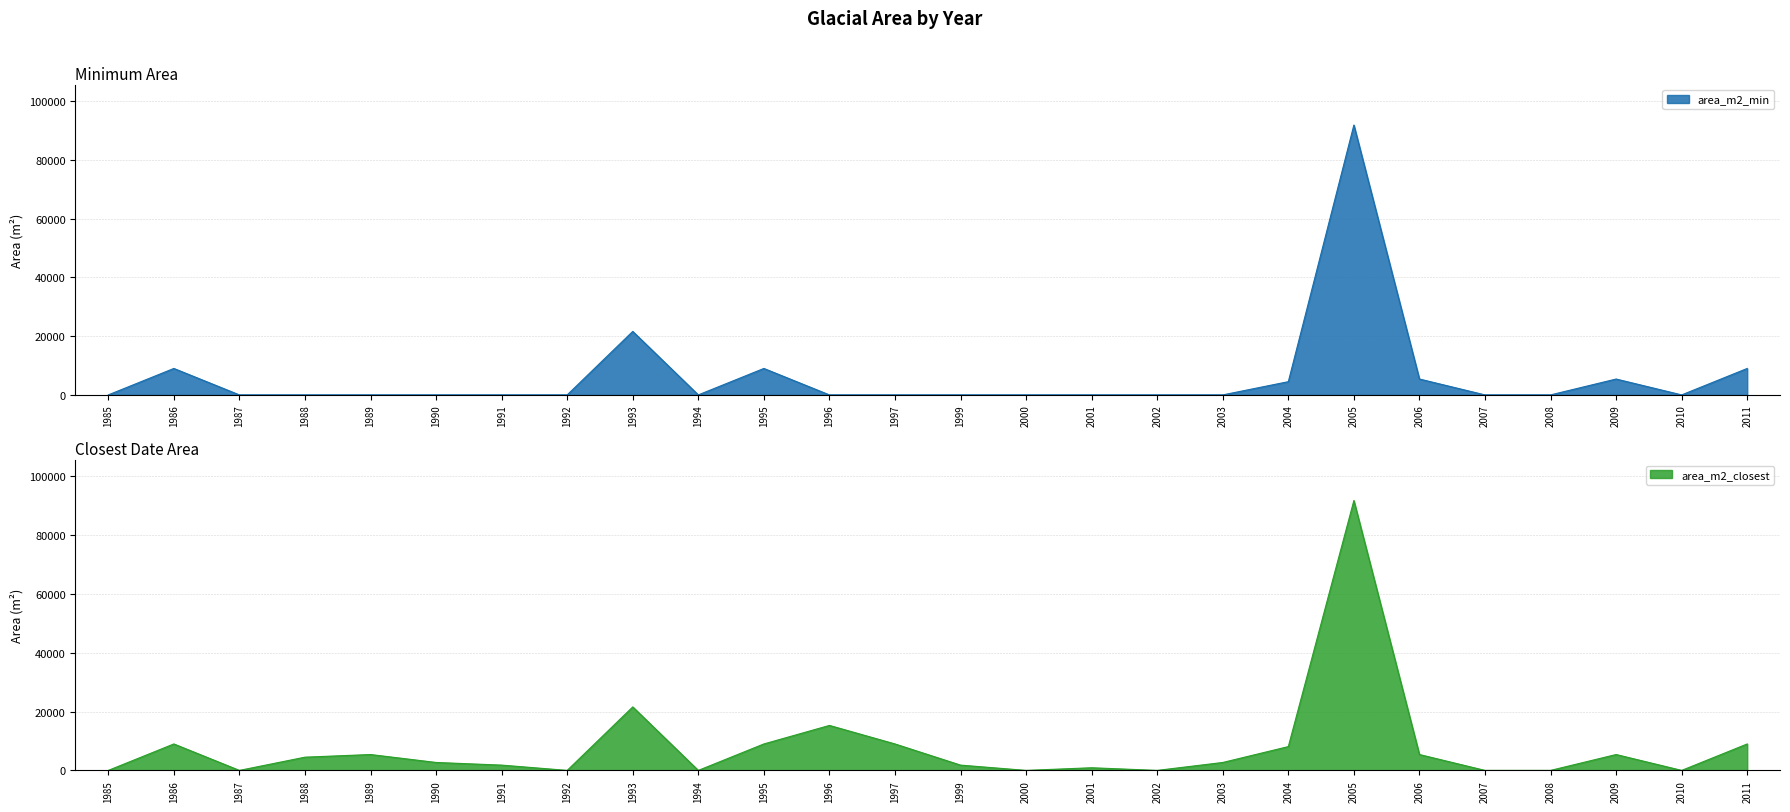

Which series has the largest range (max minus min)?

area_m2_min